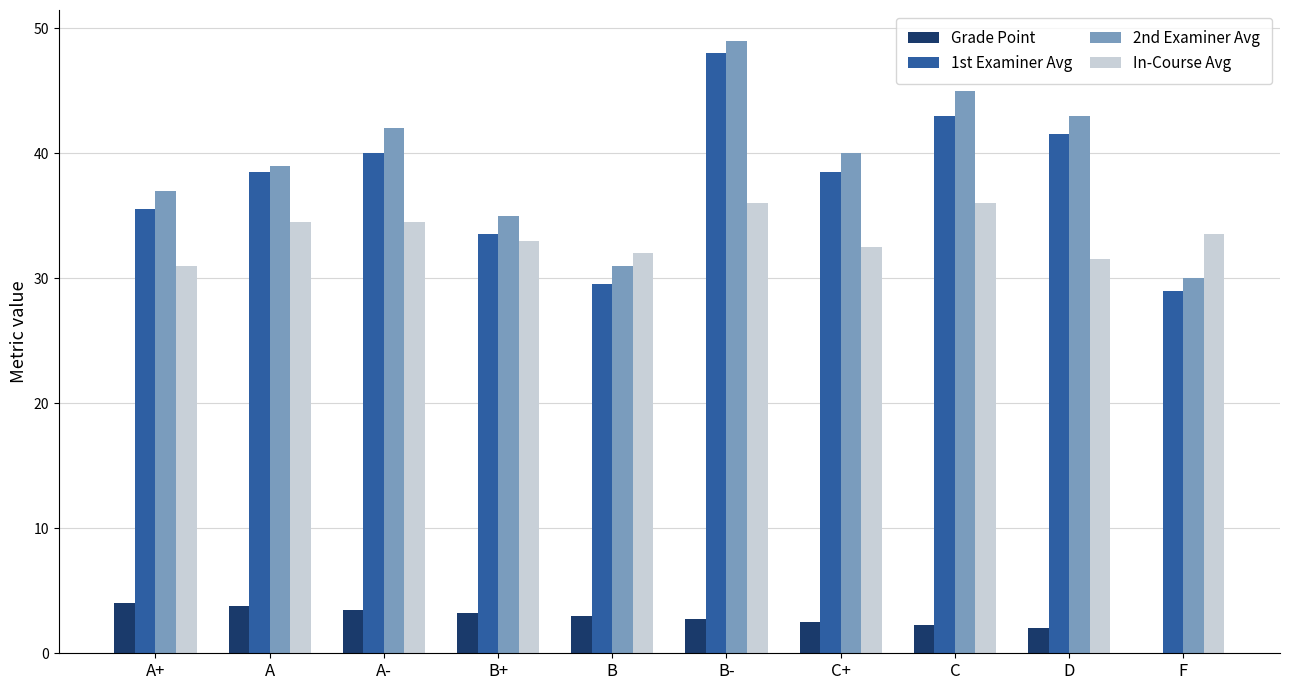

The 2nd Examiner Avg series shows 71.4 at C+. True or false?

False